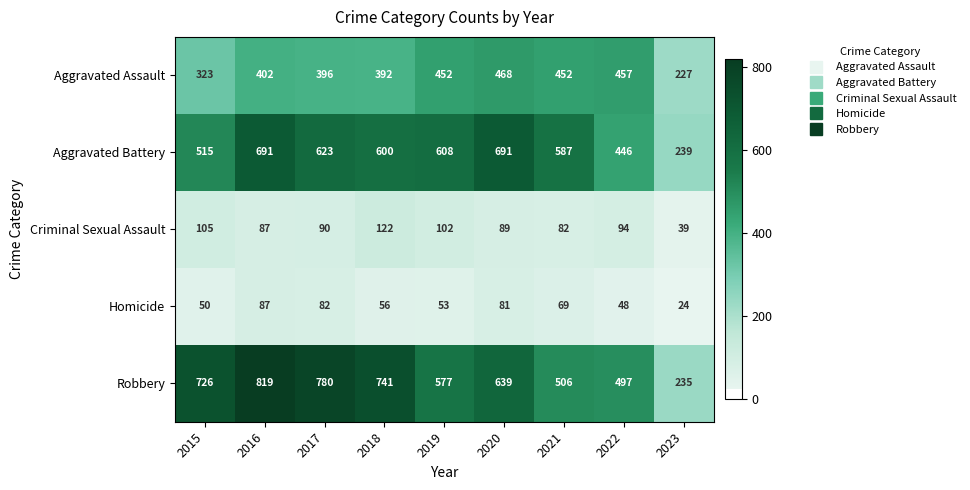

At how many categories does at least one series exceed 500?

7